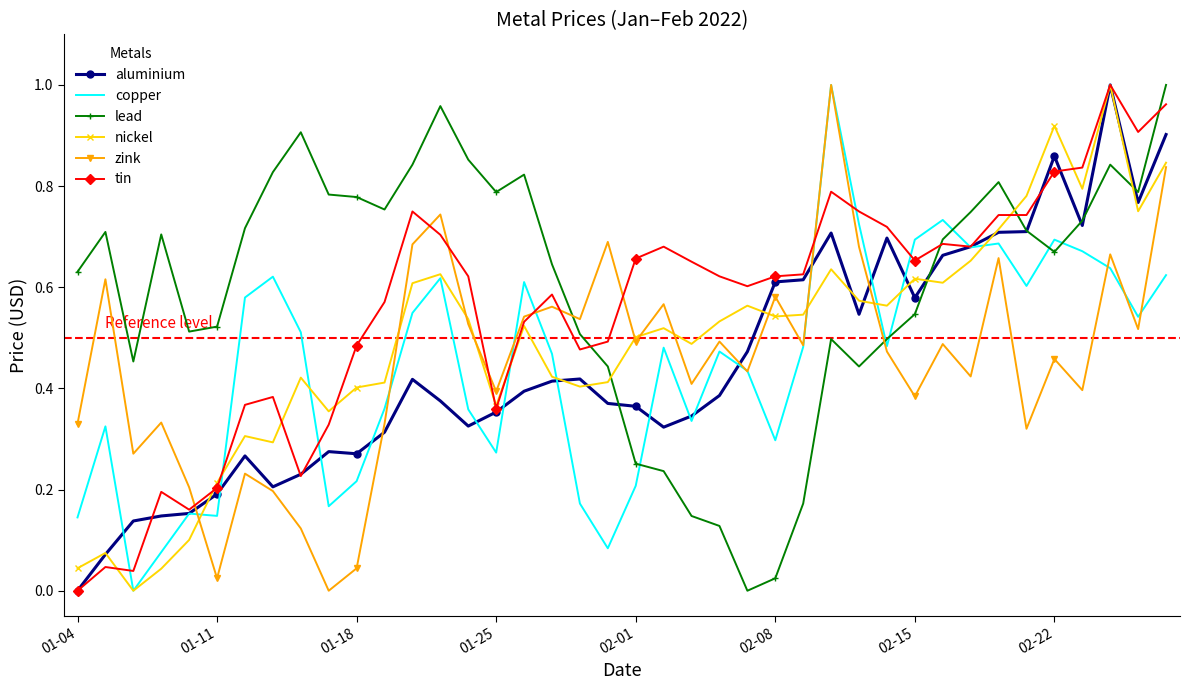

True or false: nickel and lead cross at least once.

True